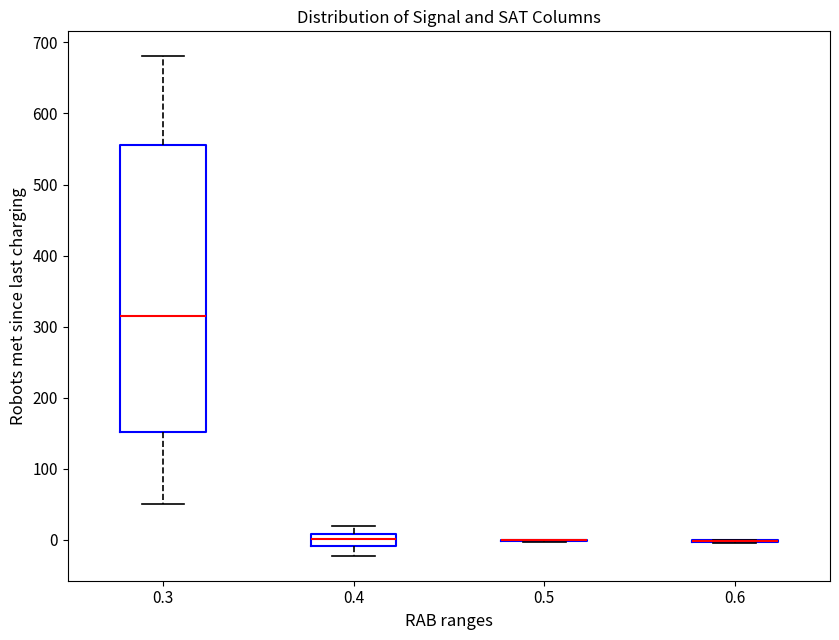

Comparing the boxes themselves (not the whiskers), which one is the tallest?

0.3